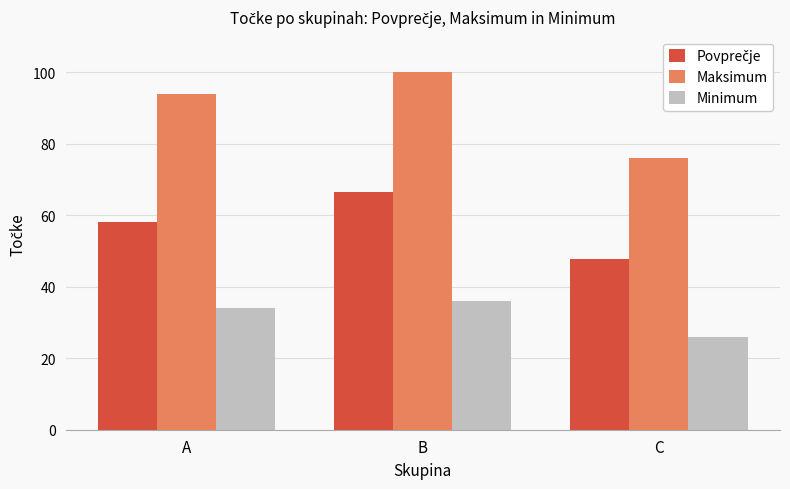

The Minimum series shows 39.0 at C. True or false?

False